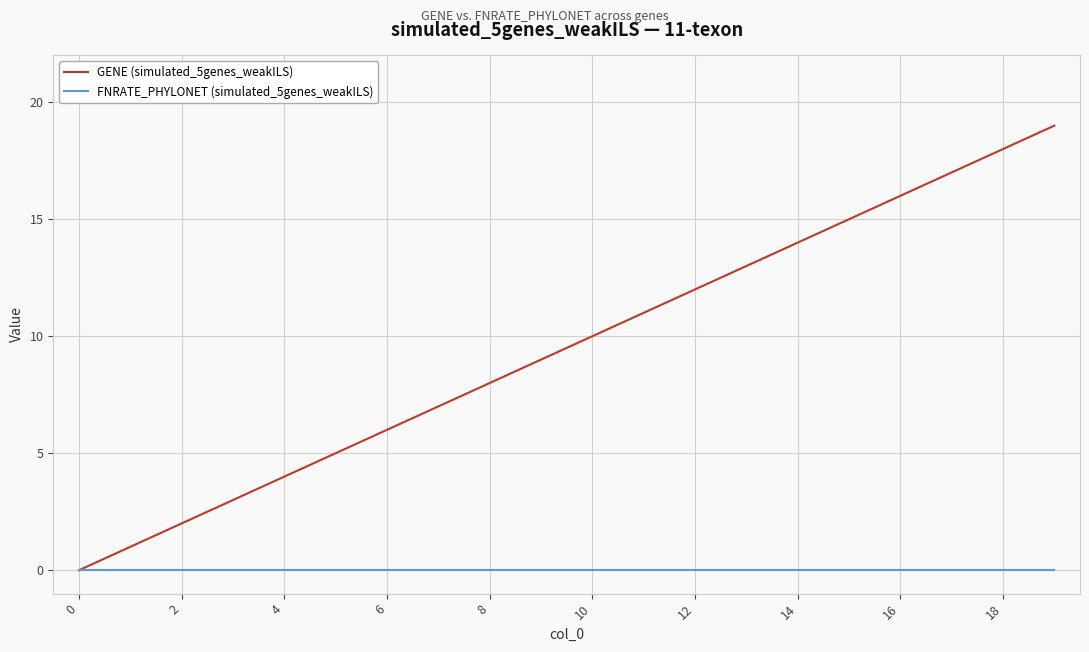

Does the chart have visible grid lines?

Yes